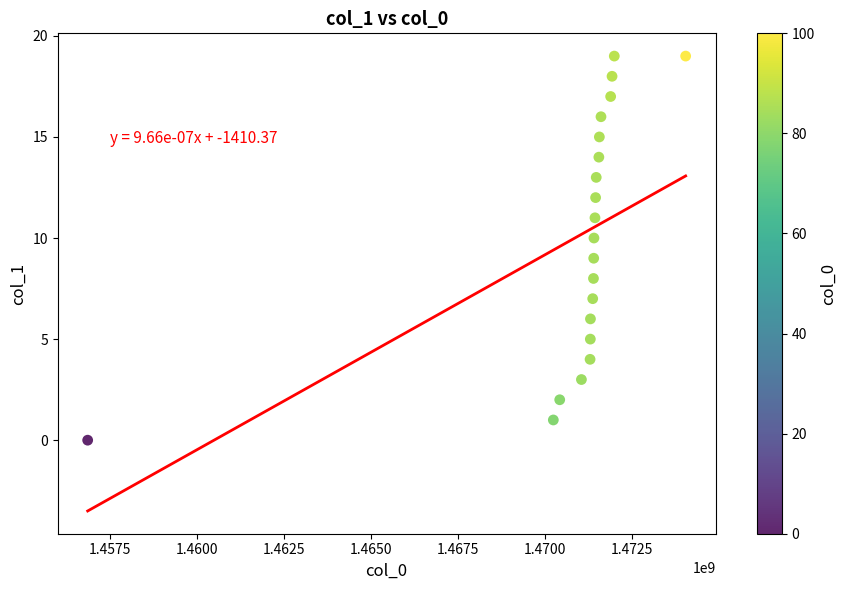

What is the range of Y values (max minus min)?

19